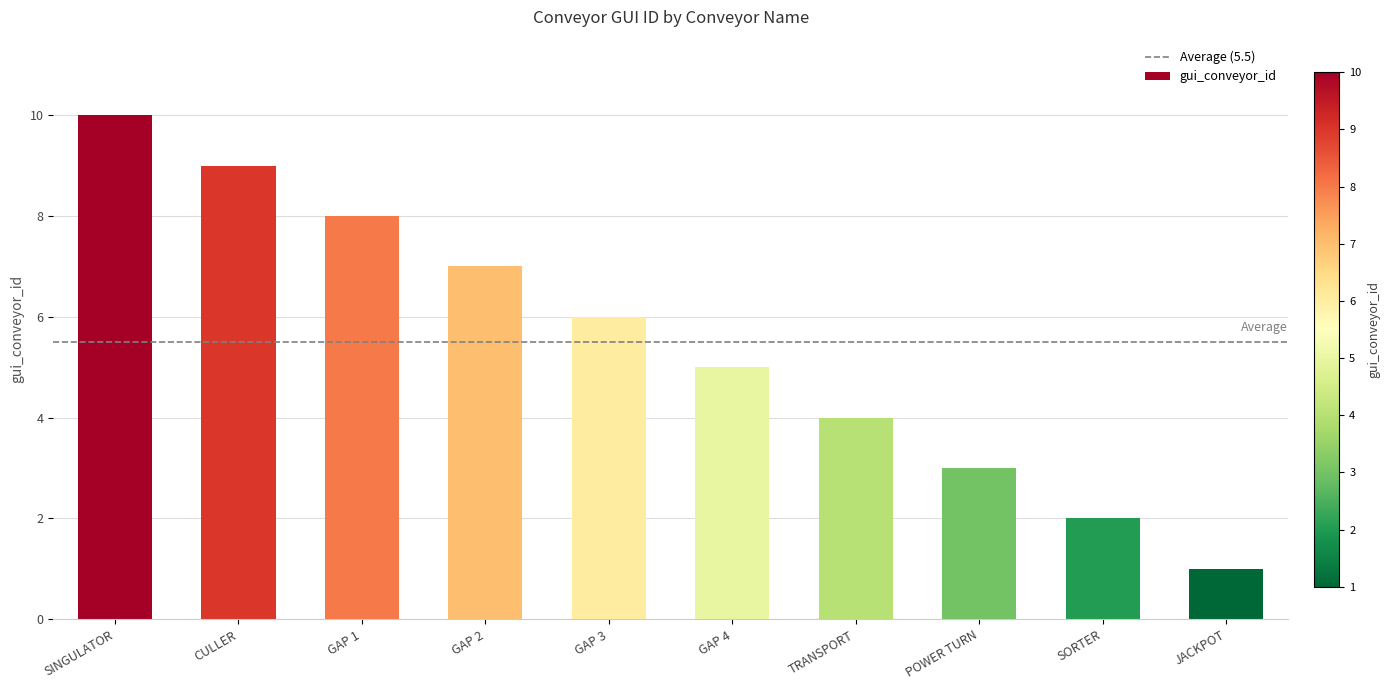

Are the bars horizontal?

No